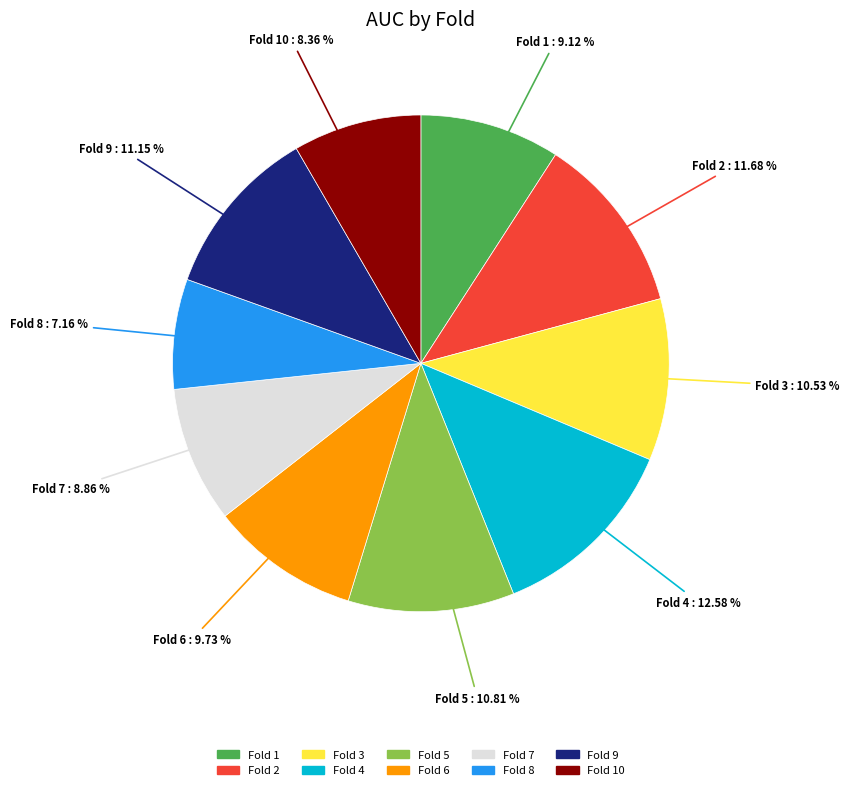

To the nearest percent, what is the difference between the largest and smallest slice percentages?

5%